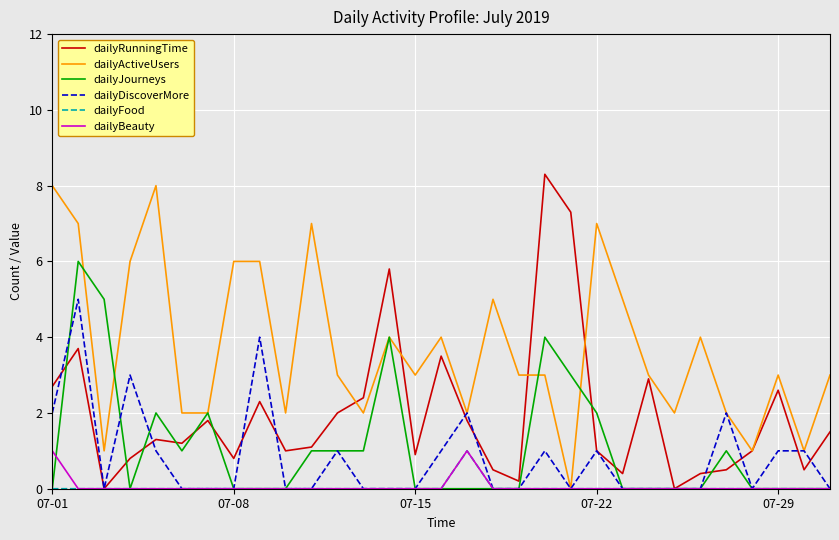

What is the greatest value displayed?

8.3